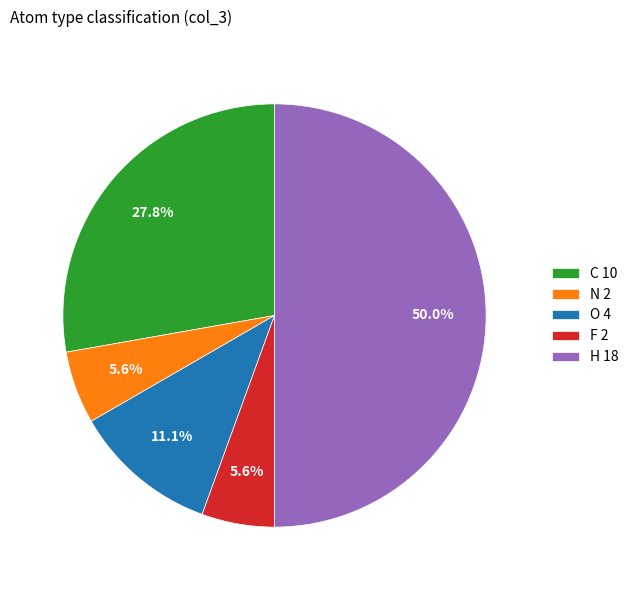

Combined, do H and F account for over 50%?

Yes